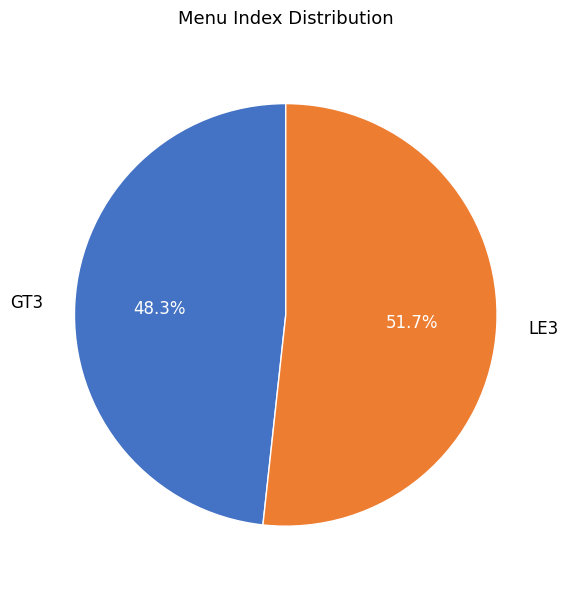

Rank the categories by value from lowest to highest.

GT3, LE3